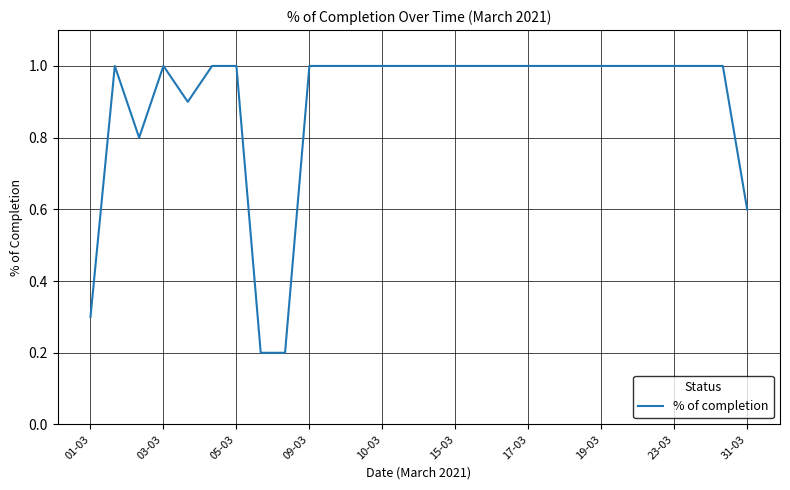

What is the greatest value displayed?

1.0